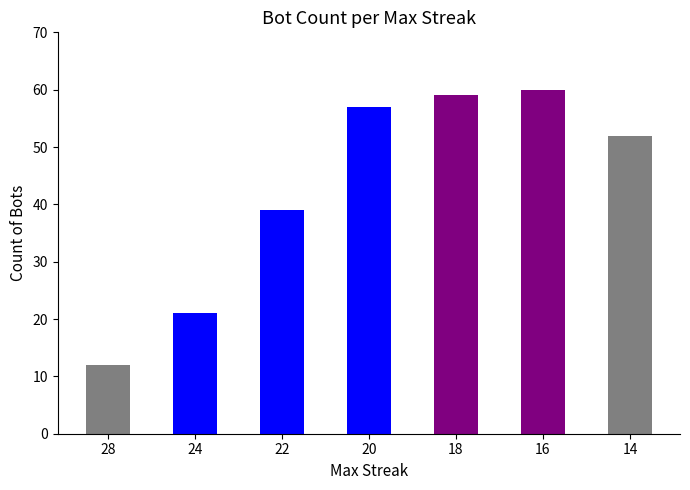

What is the average value?

43